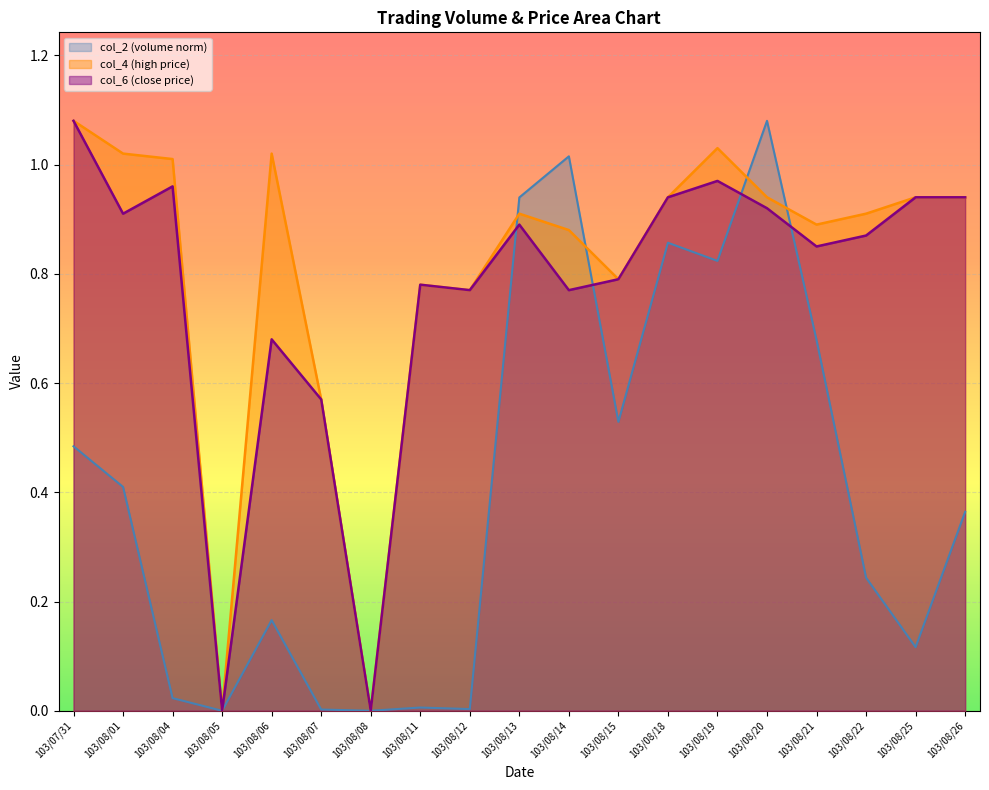

What is the label of the 15th point from the right?

103/08/06